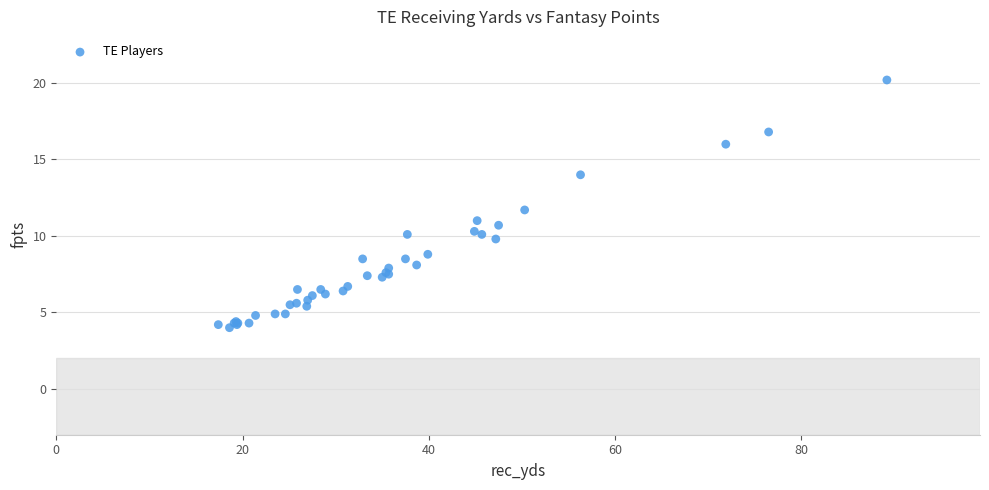

What Y value in the scatter plot is closest to 12?

11.7